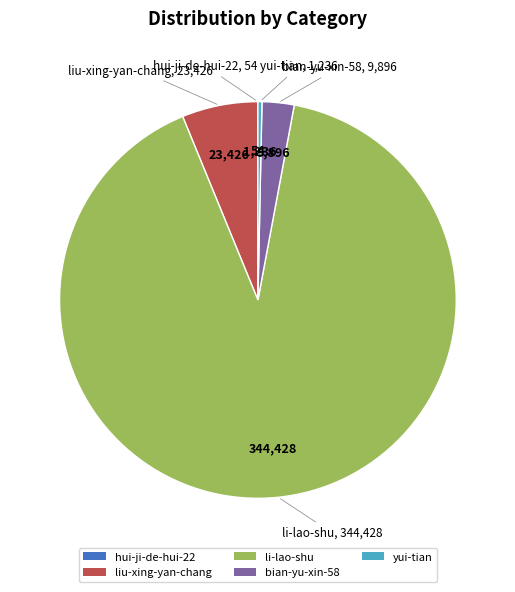

Is there a majority slice in this chart?

Yes